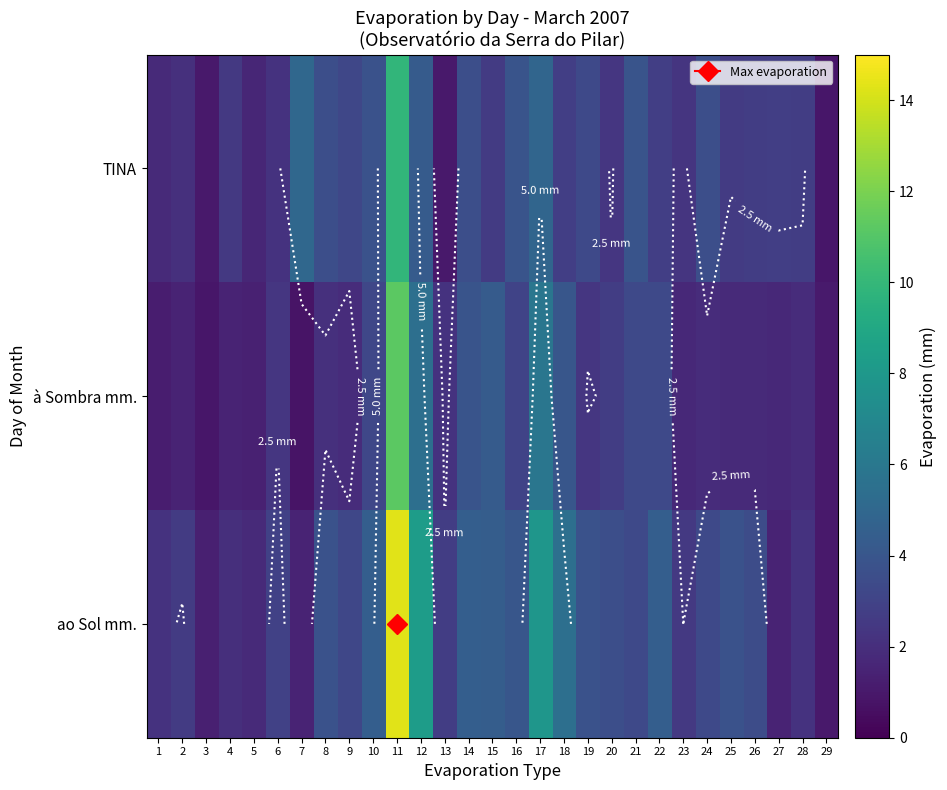

At which category is the sum across all series the highest?

11